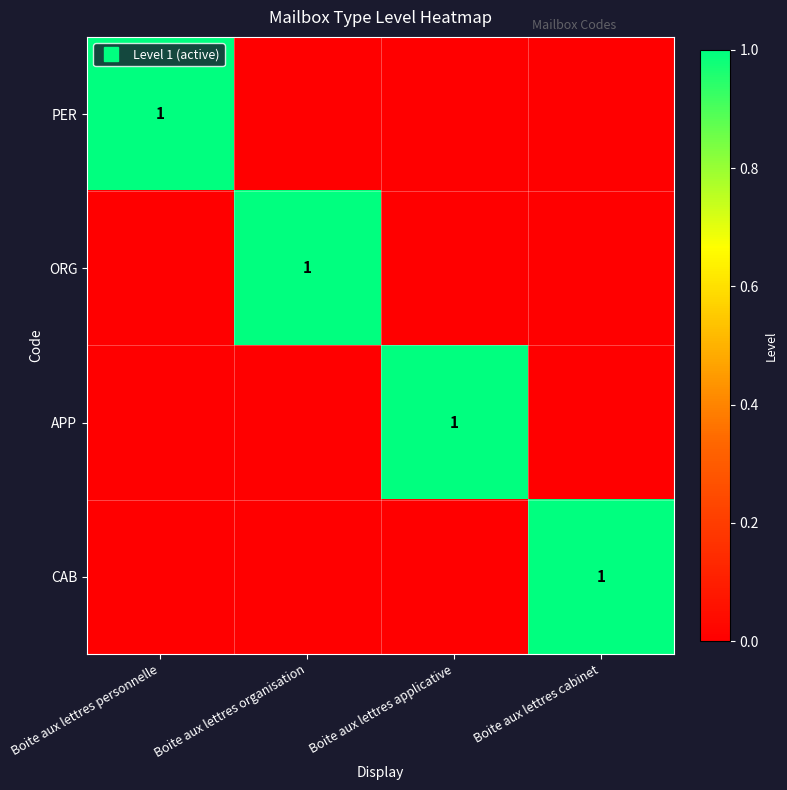

Is the value of APP at Boite aux lettres personnelle greater than the value of PER at Boite aux lettres organisation?

No